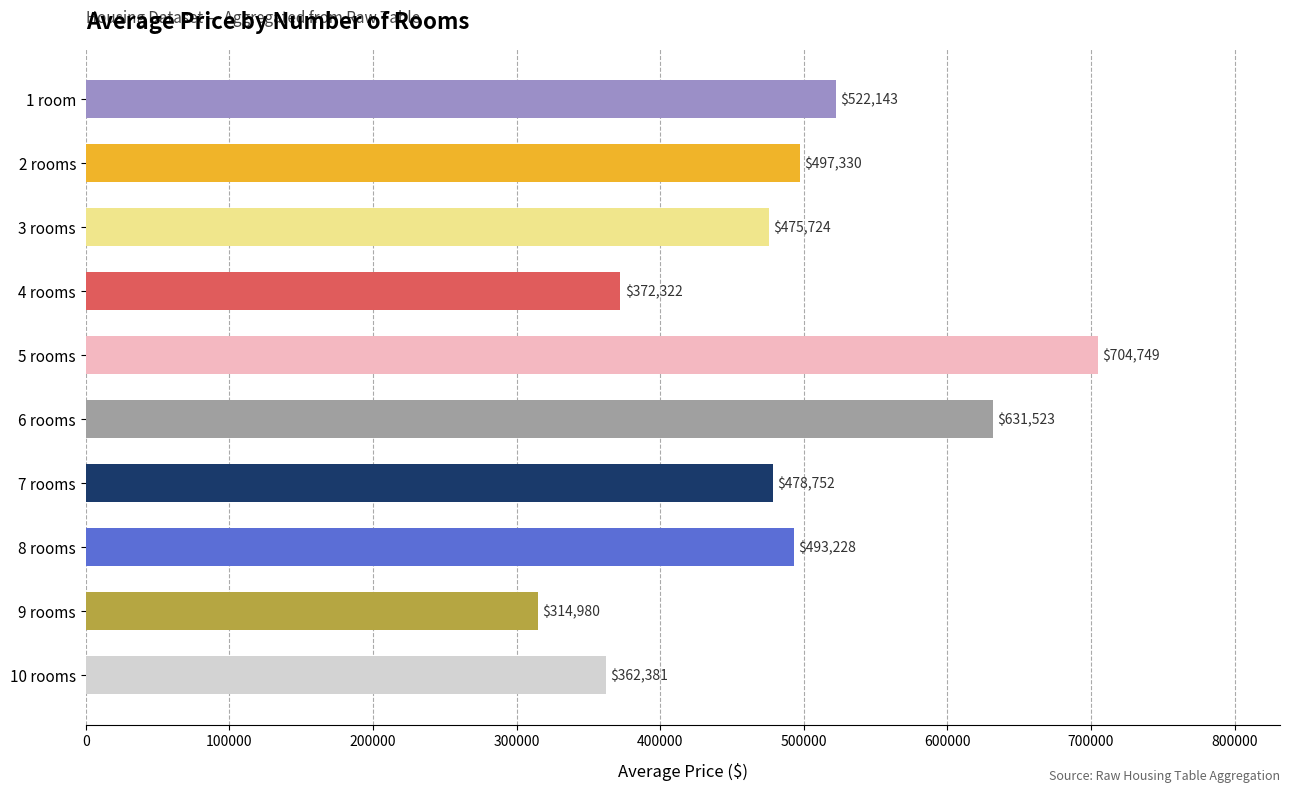

Rank the categories by value from highest to lowest.

5 rooms, 6 rooms, 1 room, 2 rooms, 8 rooms, 7 rooms, 3 rooms, 4 rooms, 10 rooms, 9 rooms